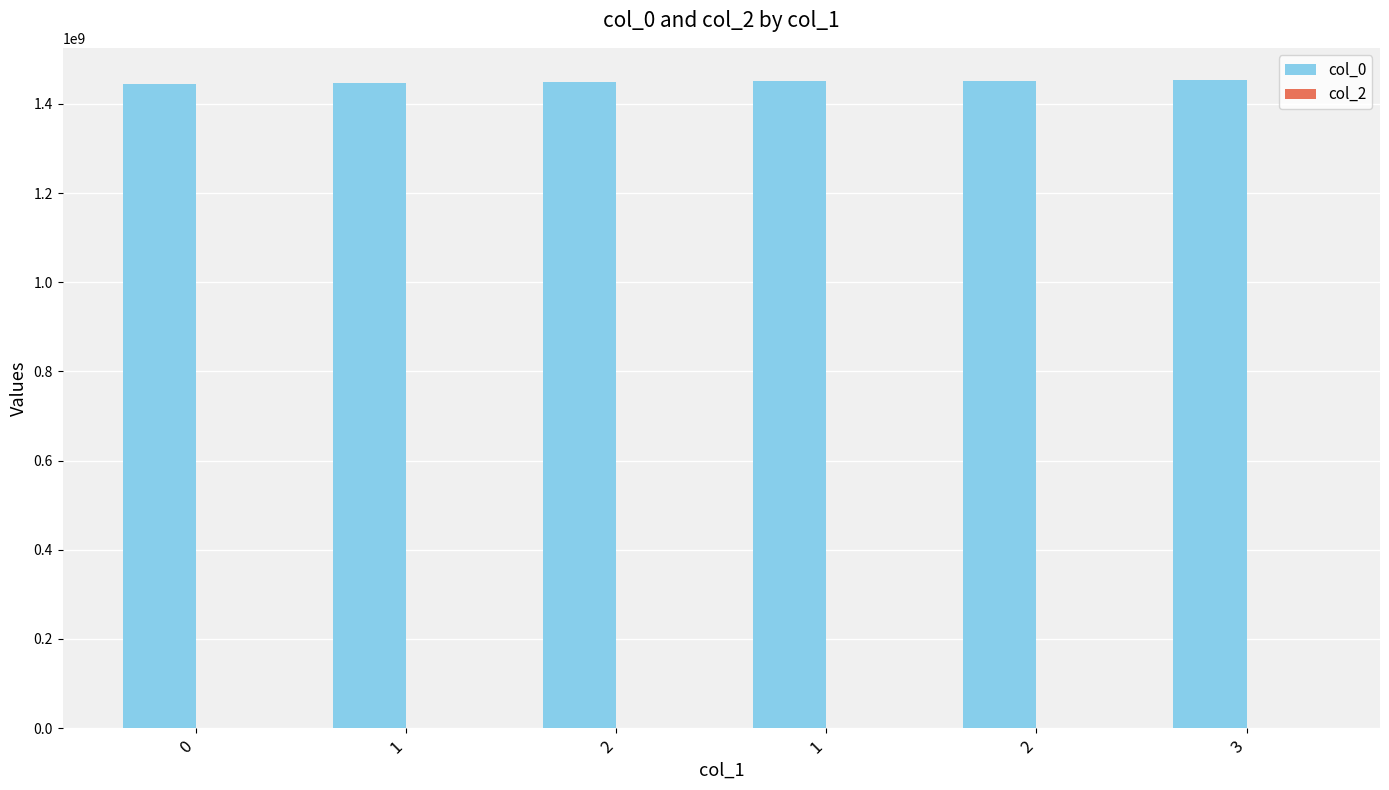

How many categories are shown in the chart?

6